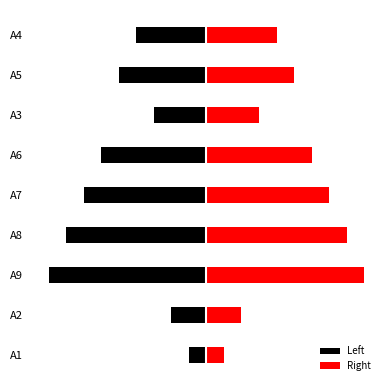

How many Left values are between -7 and -3?

5